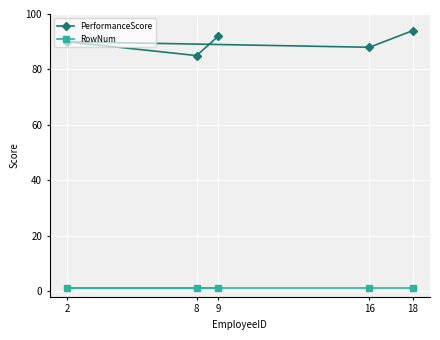

The value of PerformanceScore at 8 is 32. True or false?

False